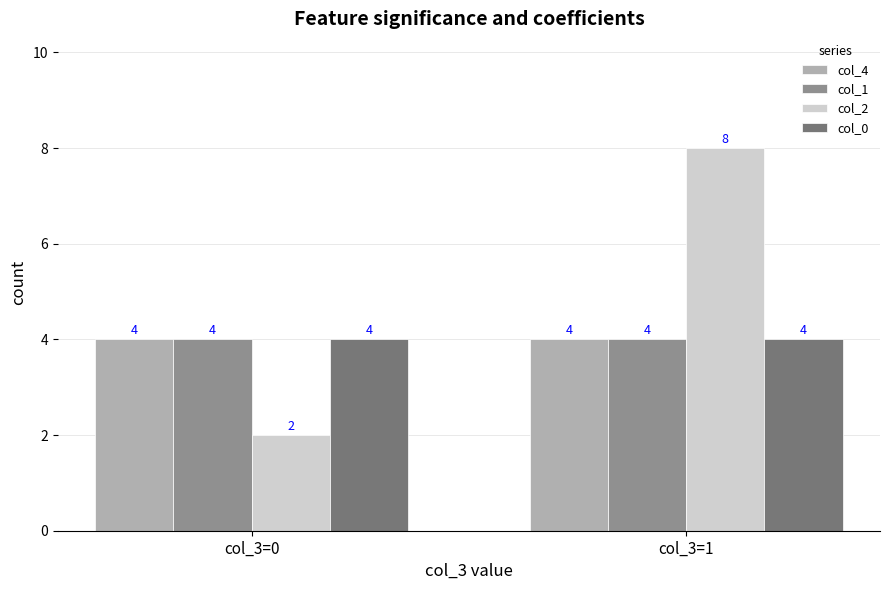

Reading left to right, extract all data points from this chart.

col_4: col_3=0=4	col_3=1=4
col_1: col_3=0=4	col_3=1=4
col_2: col_3=0=2	col_3=1=8
col_0: col_3=0=4	col_3=1=4